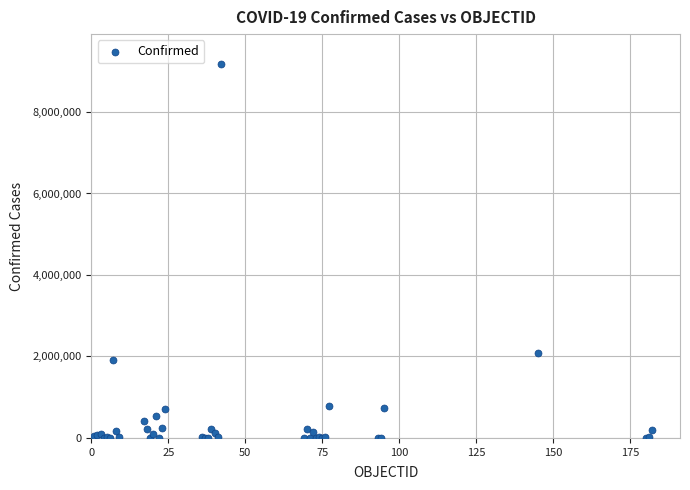

What Y value in the scatter plot is closest to 4588577?

2086806